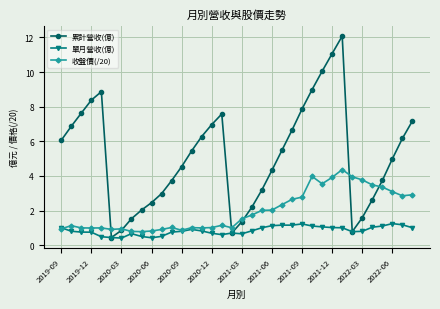

Which series has the widest spread of values?

累計營收(億)